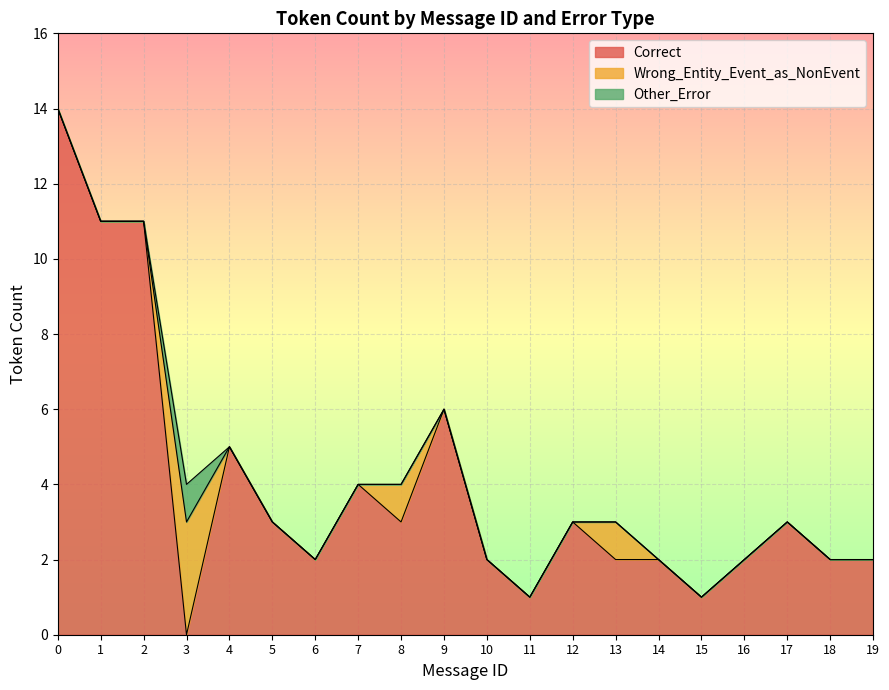

Between 8 and 1, which is larger?

1